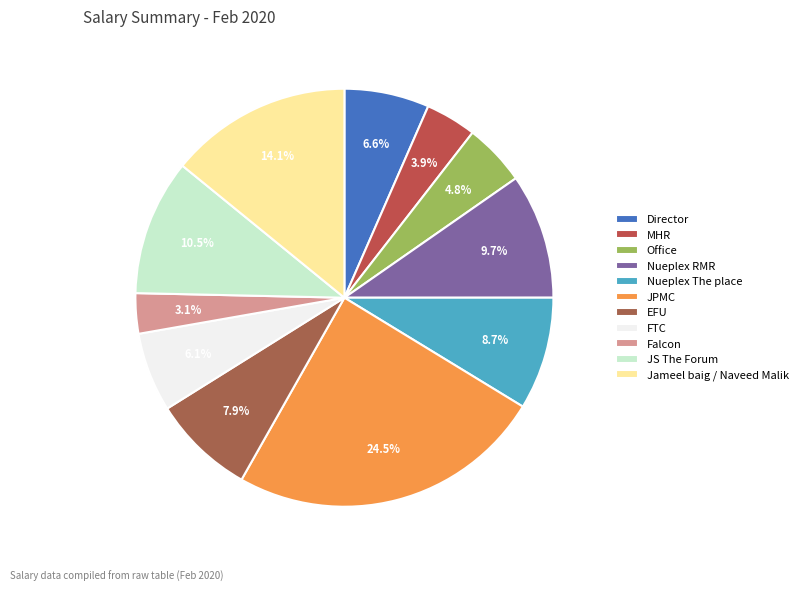

How many segments does this pie chart have?

11